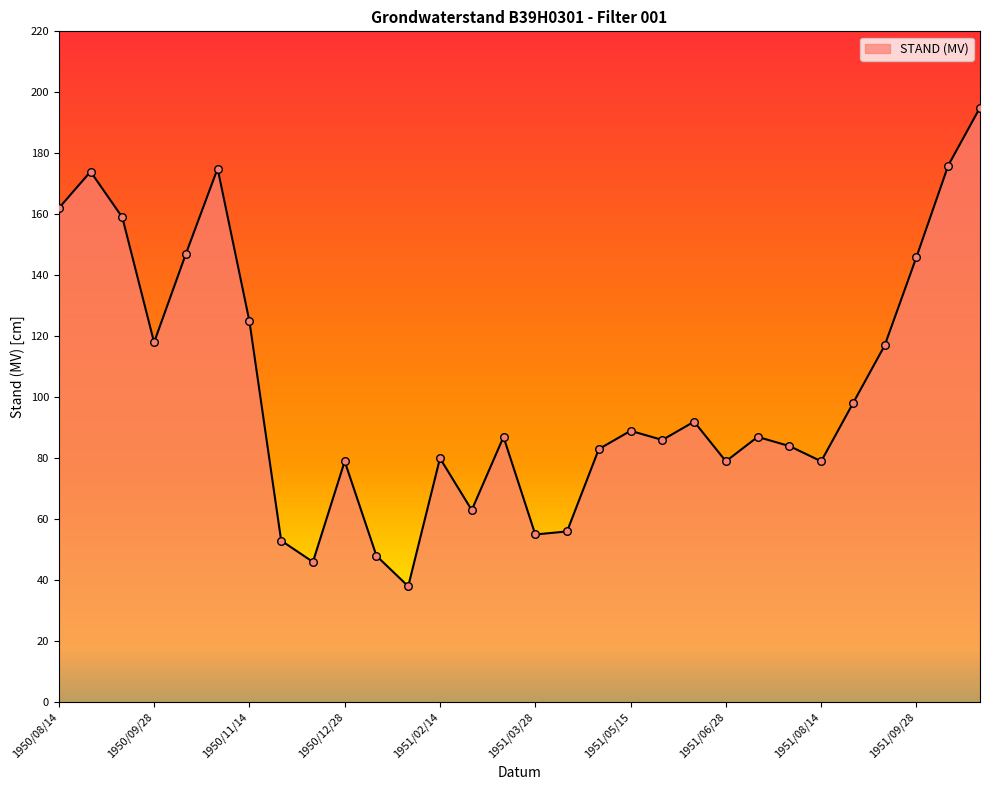

What is the difference between the maximum and minimum values?

157